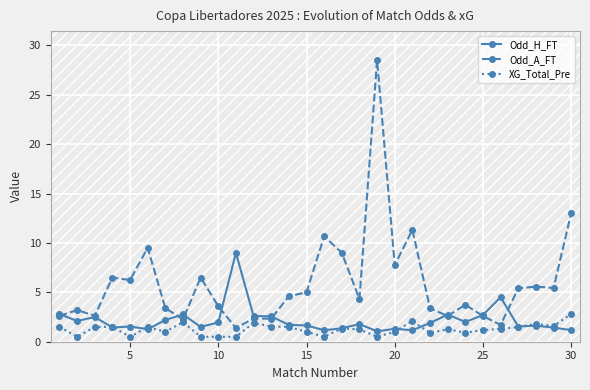

What is the highest value of the XG_Total_Pre series?

2.8